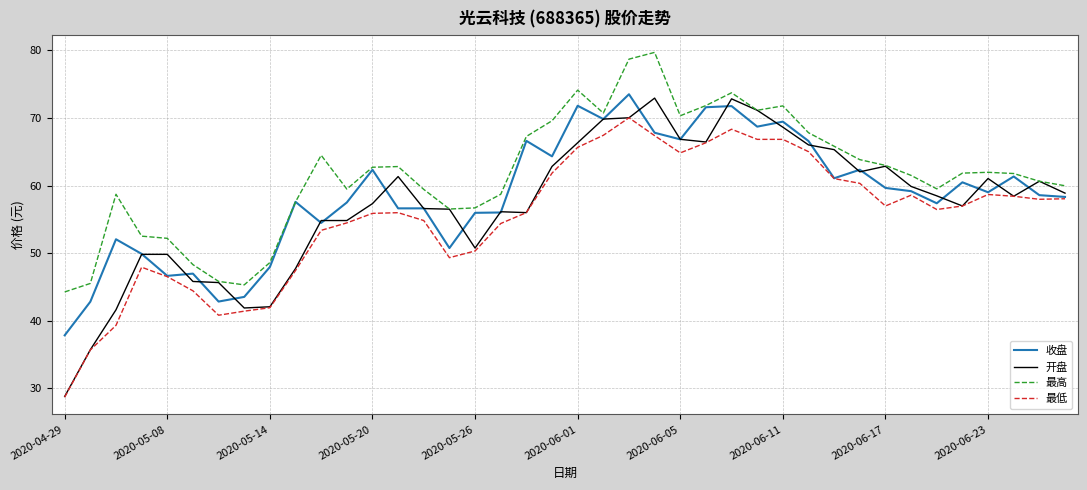

At how many categories does at least one series exceed 35?

40